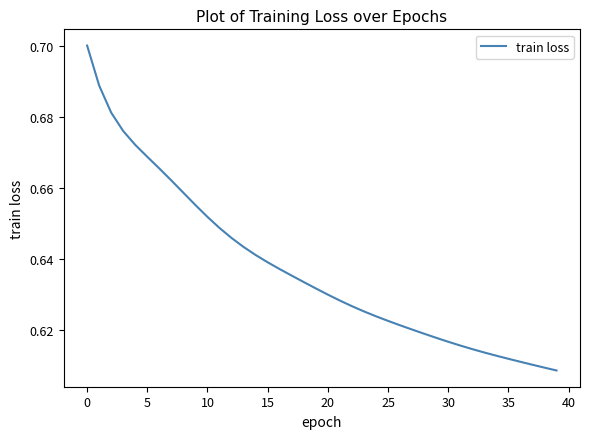

True or false: there are more than 2 points higher than both neighbors.

False